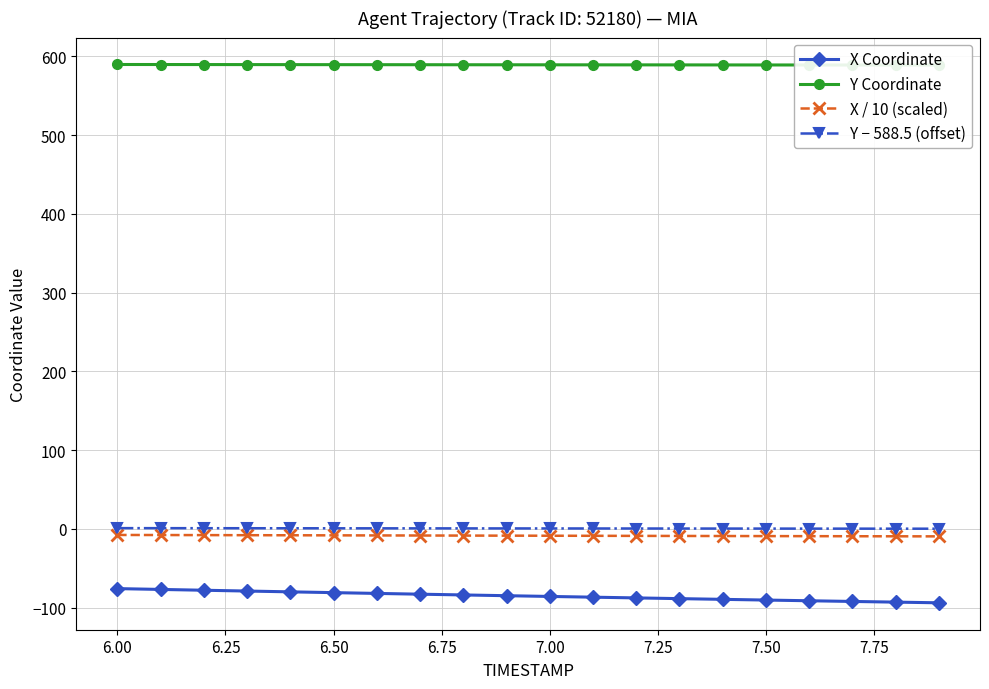

True or false: X / 10 (scaled) and X Coordinate cross at least once.

False